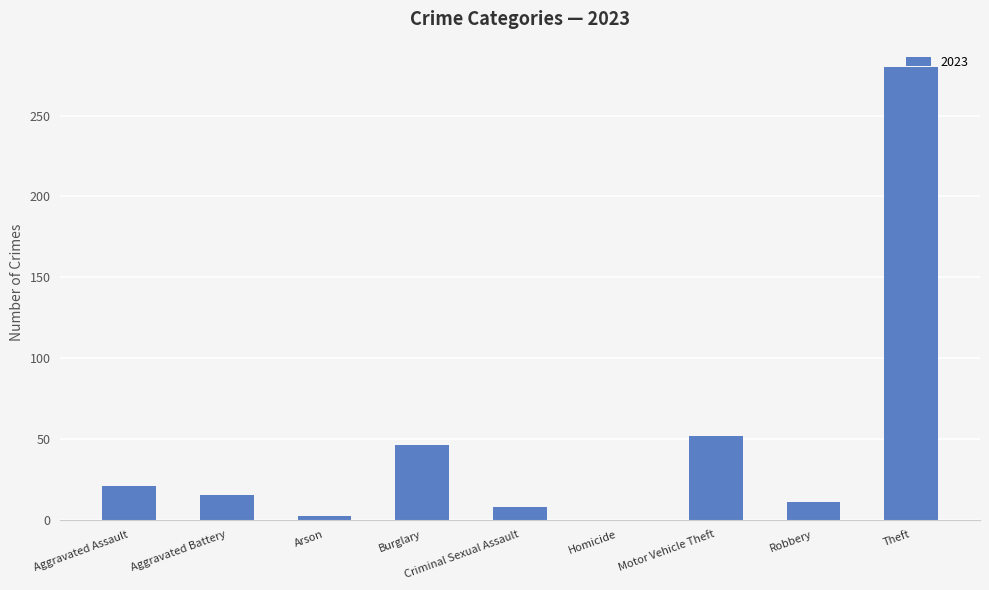

What is the maximum value shown in the chart?

280